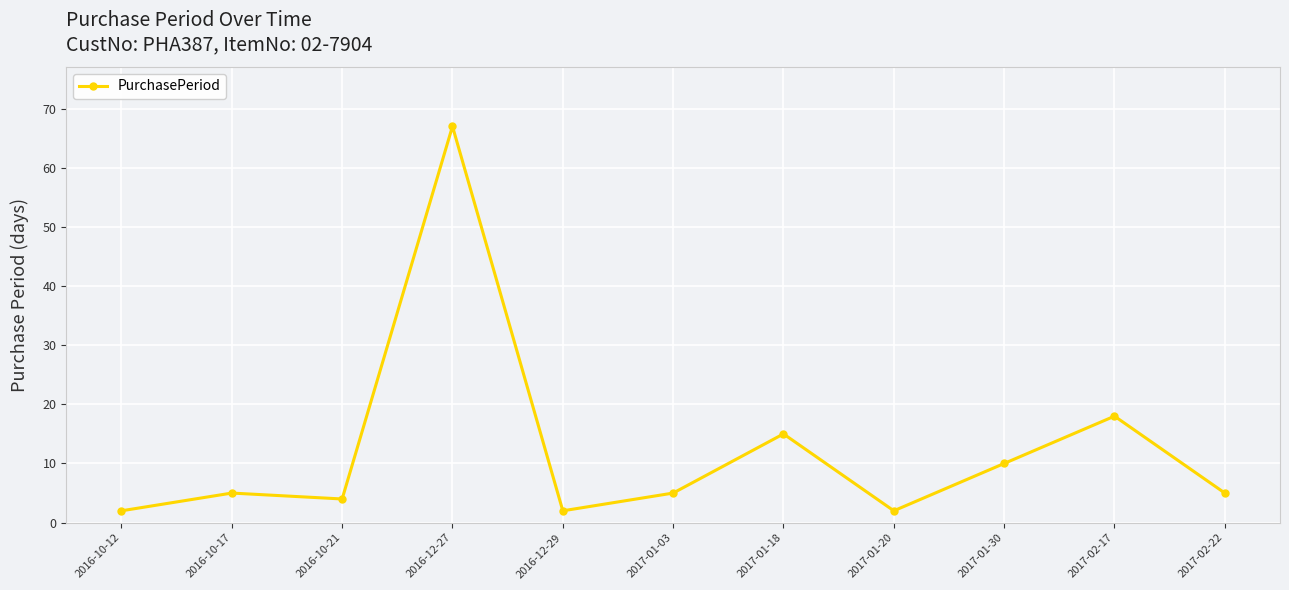

What is the label of the 4th point from the right?

2017-01-20